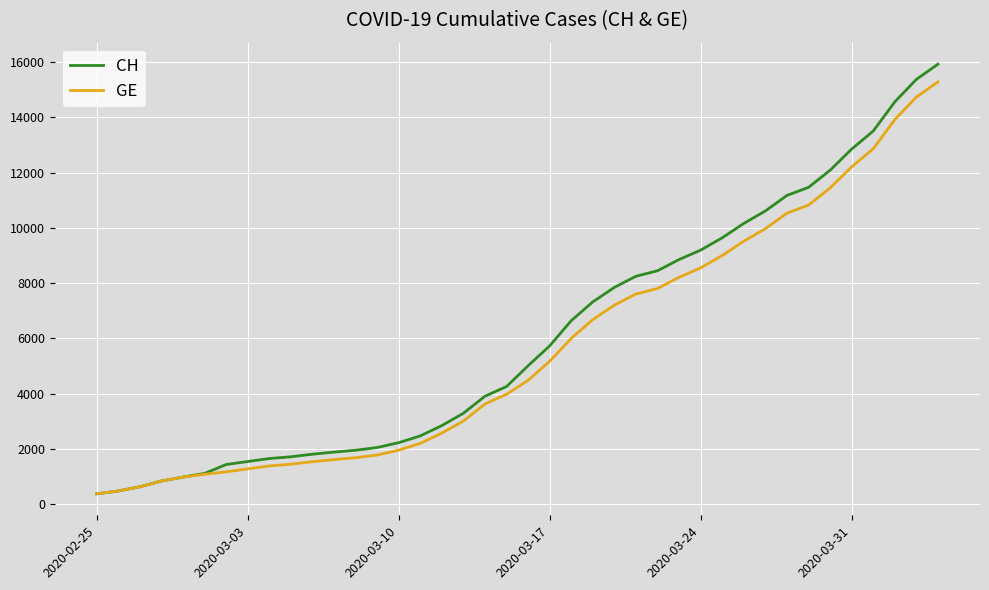

List the series in order of their peak value, highest first.

CH, GE